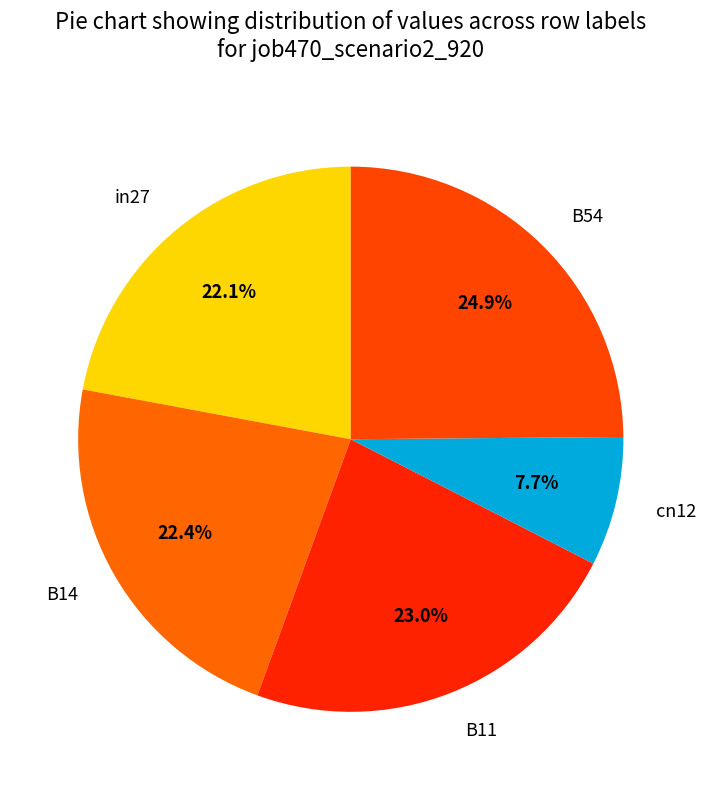

Approximately how many times larger is the value at in27 compared to B54?

0.9